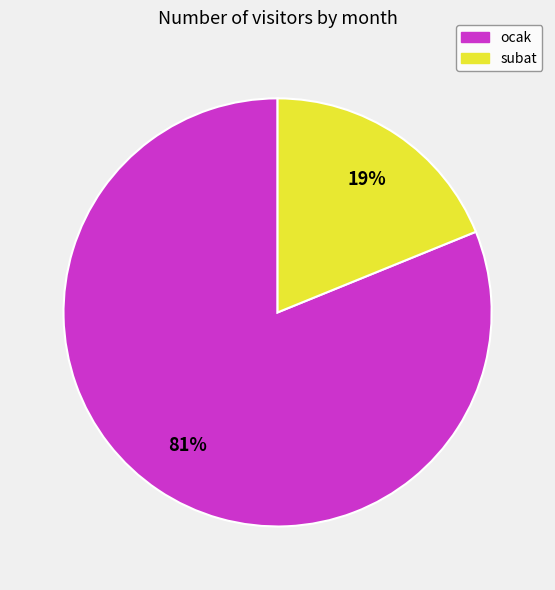

Is there a majority slice in this chart?

Yes